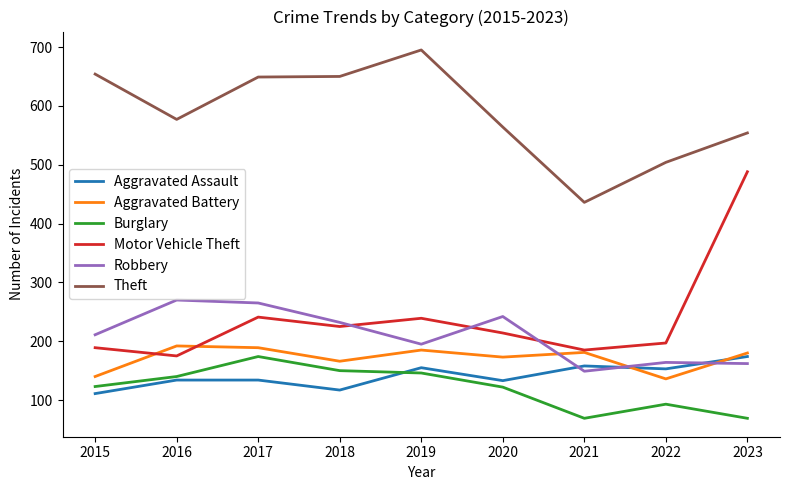

At which label is Motor Vehicle Theft closest to 331?

2017